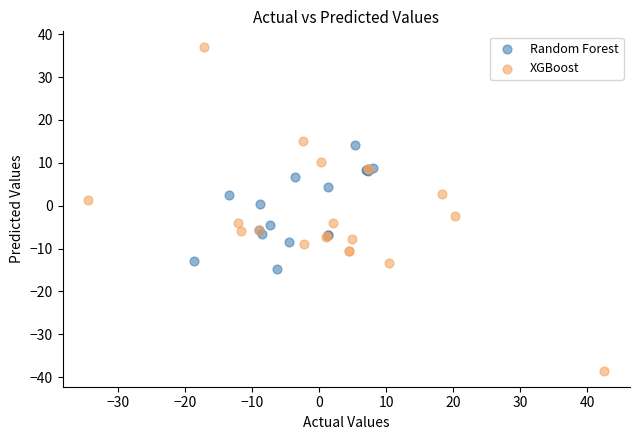

Which series reaches the maximum Y coordinate?

XGBoost